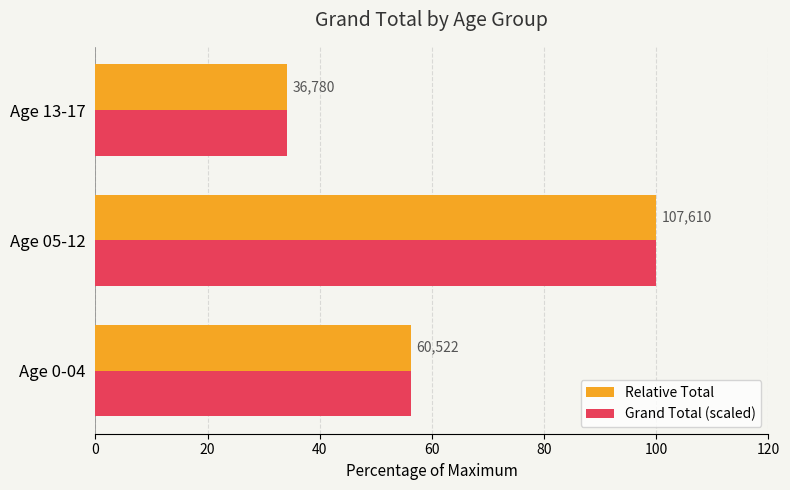

What are all the series names shown in the legend?

Relative Total, Grand Total (scaled)